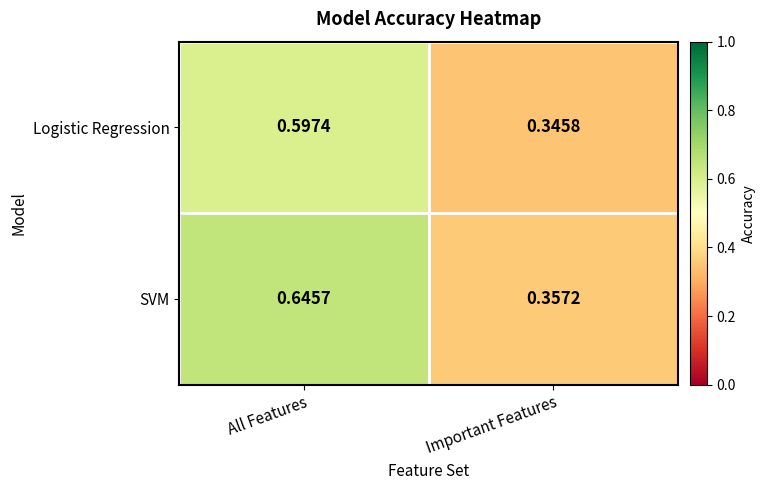

Rank the series at All Features from highest to lowest value.

SVM, Logistic Regression